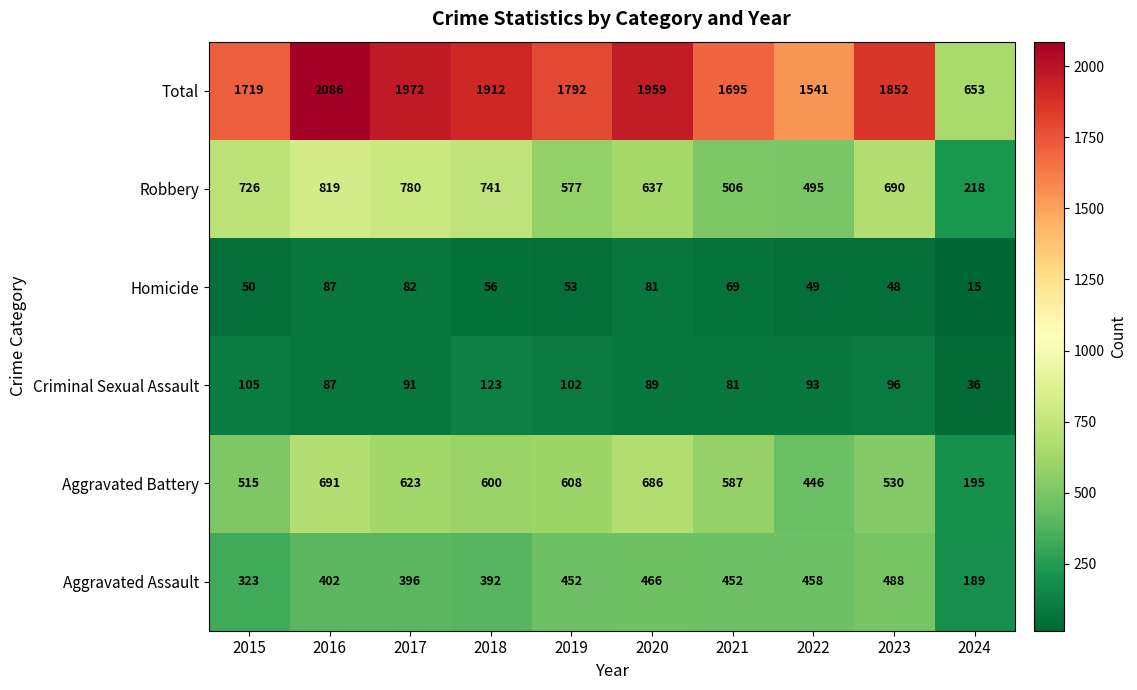

What is the average value of the Total series?

1718